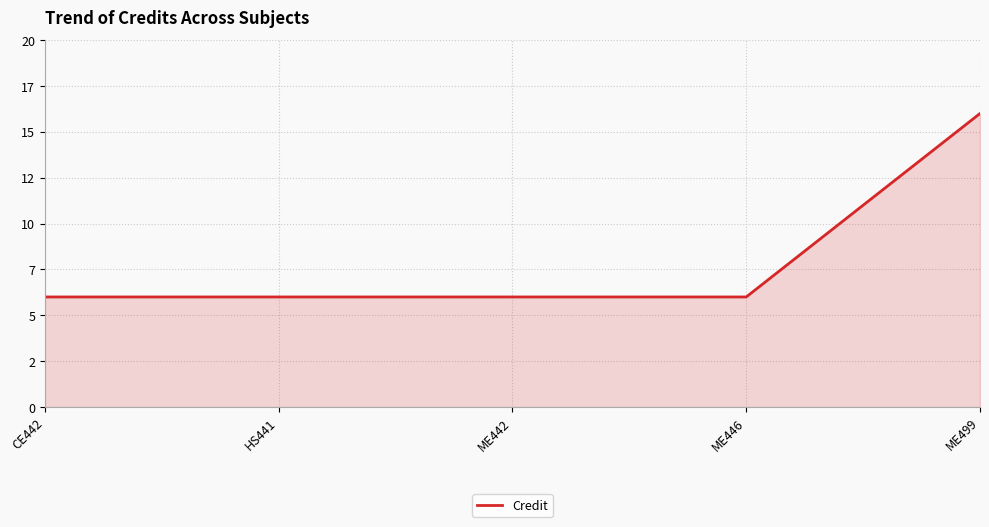

Rank the categories by value from lowest to highest.

CE442, HS441, ME442, ME446, ME499